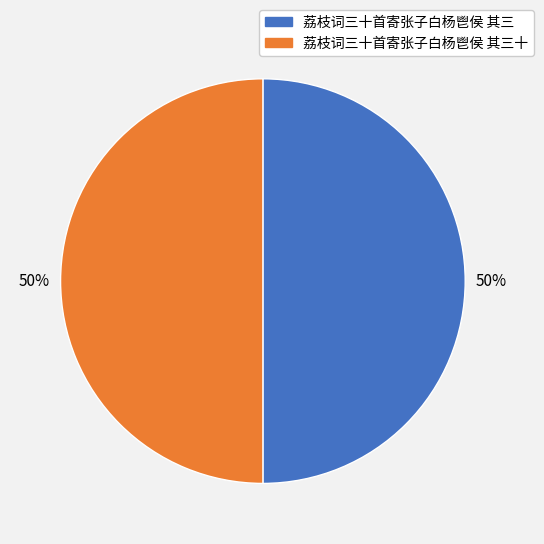

Approximately how many times larger is the value at 荔枝词三十首寄张子白杨鬯侯 其三 compared to 荔枝词三十首寄张子白杨鬯侯 其三十?

1.0